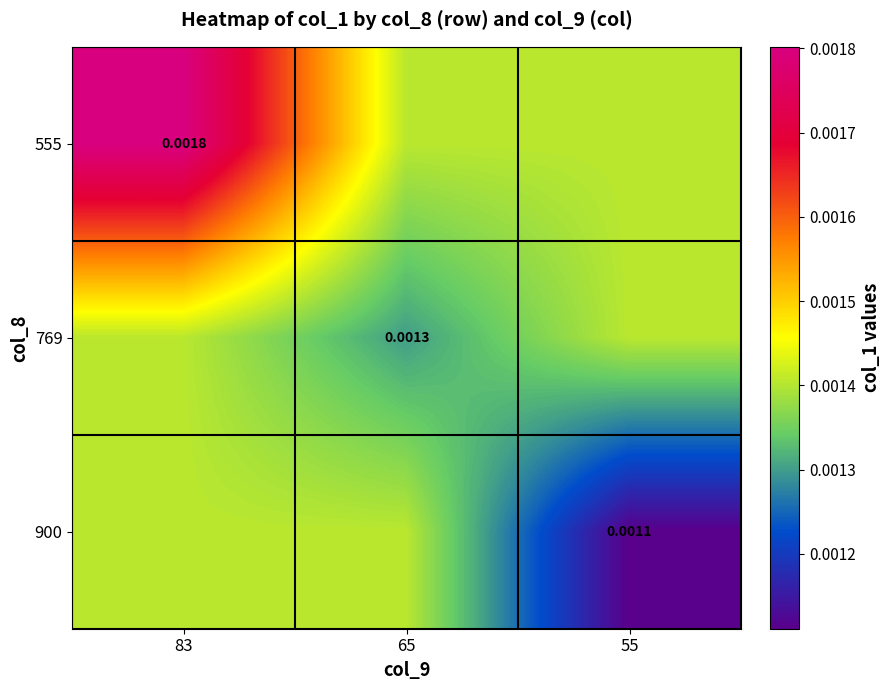

Is the value of 900 at 83 greater than the value of 555 at 83?

No